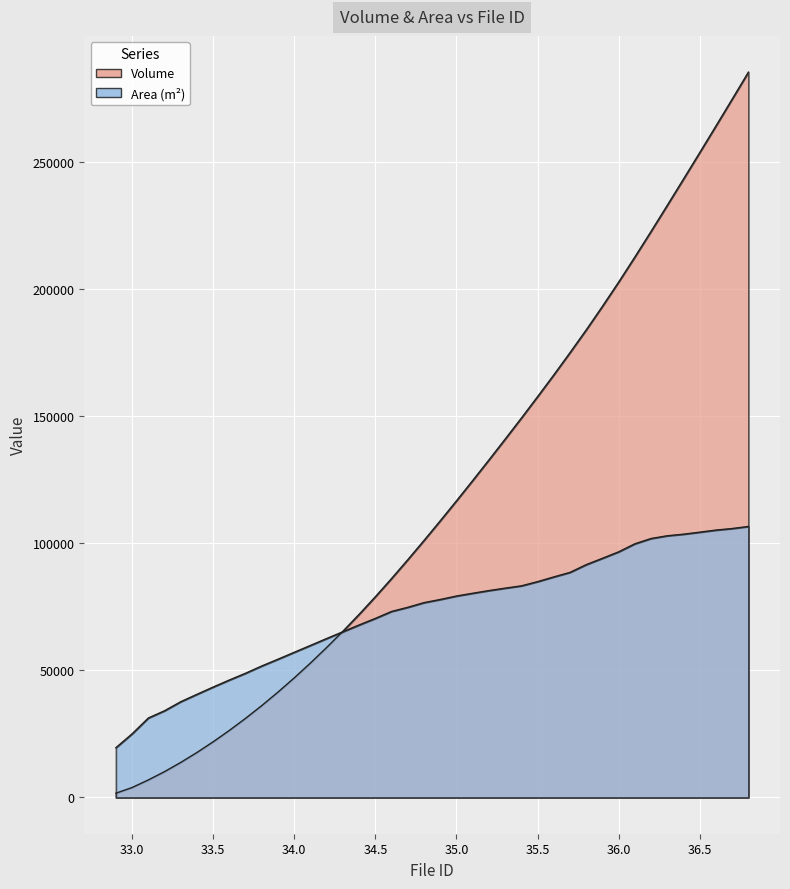

Which series ends up on top after the final intersection of Area (m²) and Volume?

Volume